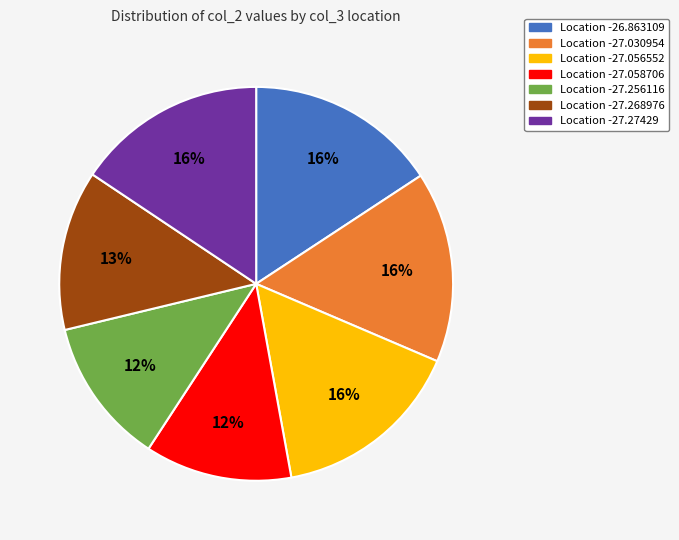

Is there a majority slice in this chart?

No